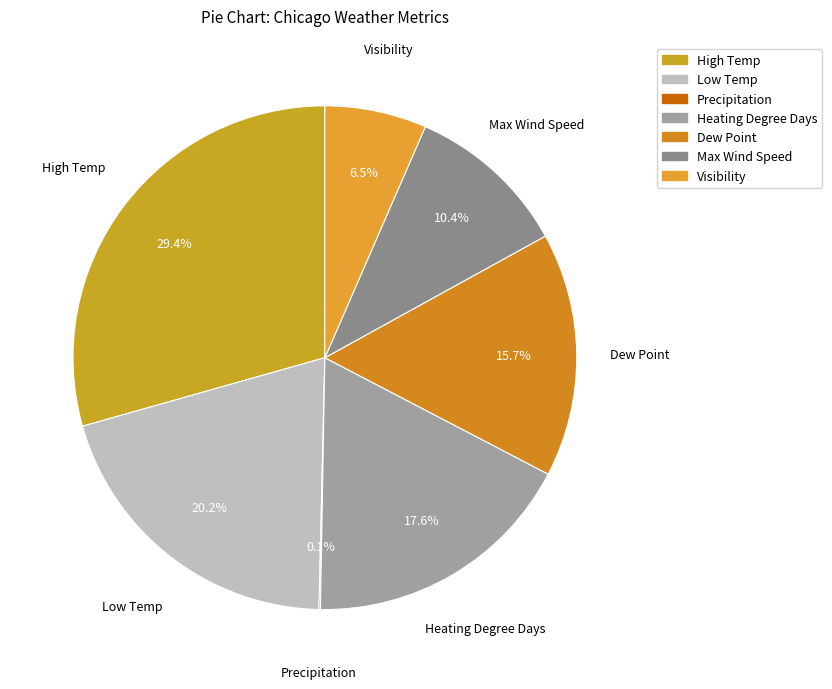

To the nearest percent, what is the combined percentage of Visibility and Low Temp?

27%